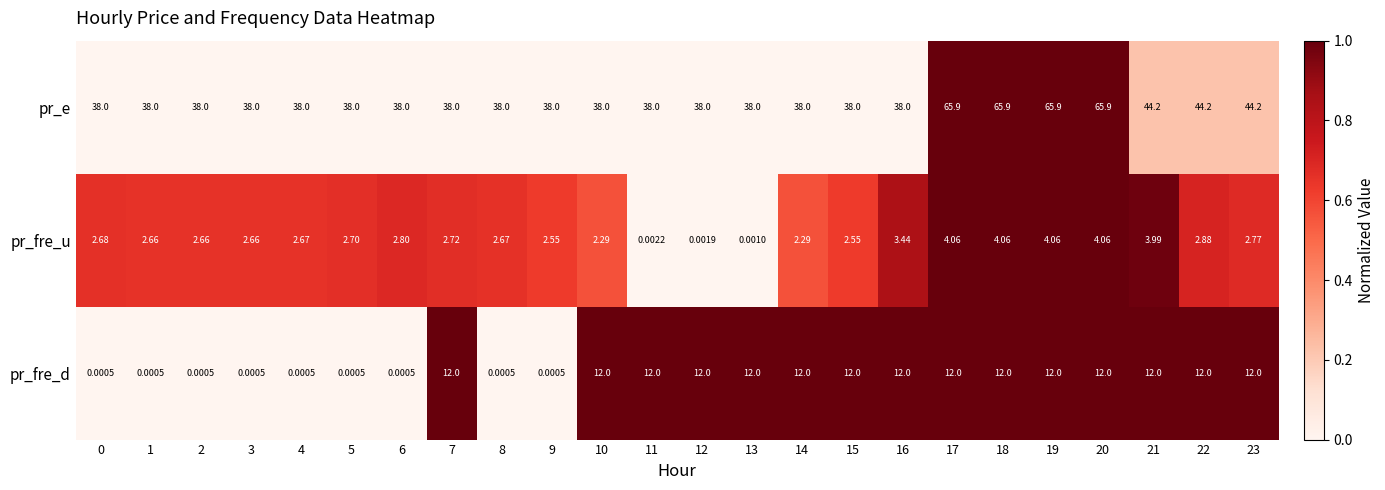

Which series has the widest spread of values?

pr_e